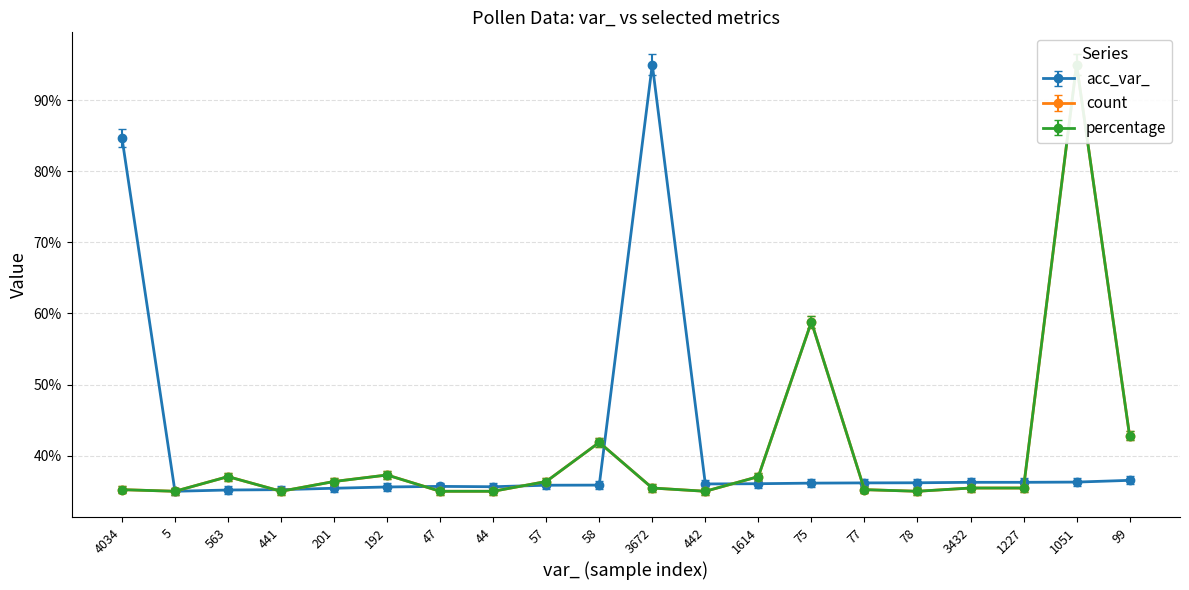

Is it true that acc_var_ equals 119.1 at 4034?

False